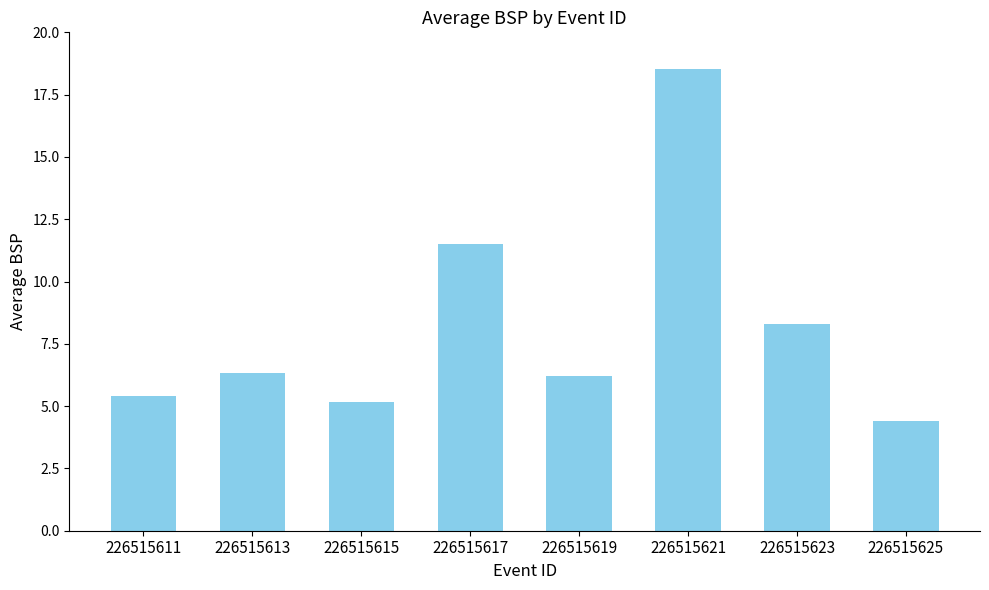

Does the chart contain any negative values?

No